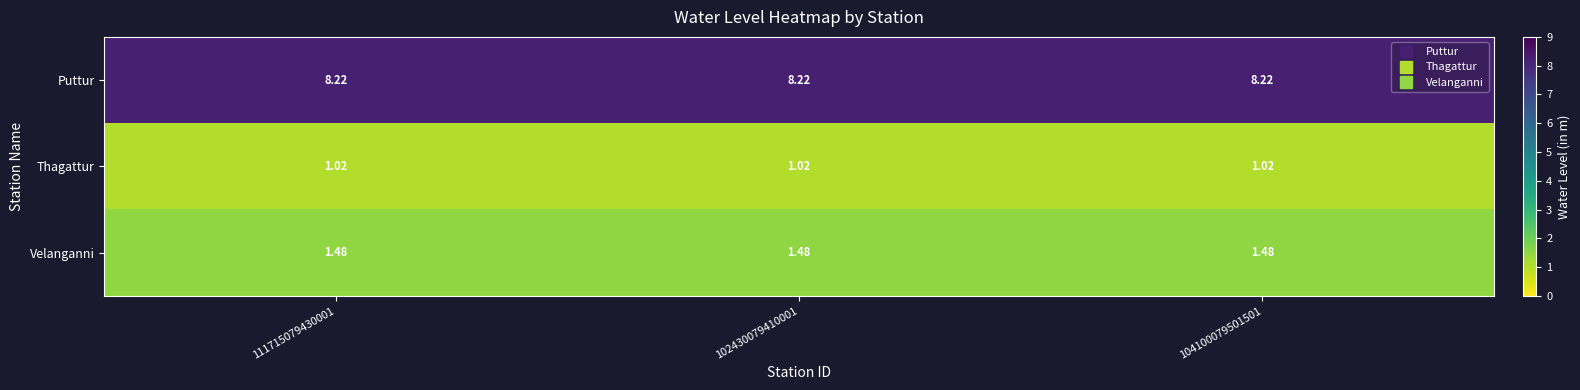

Which series has the largest total across all categories?

Puttur